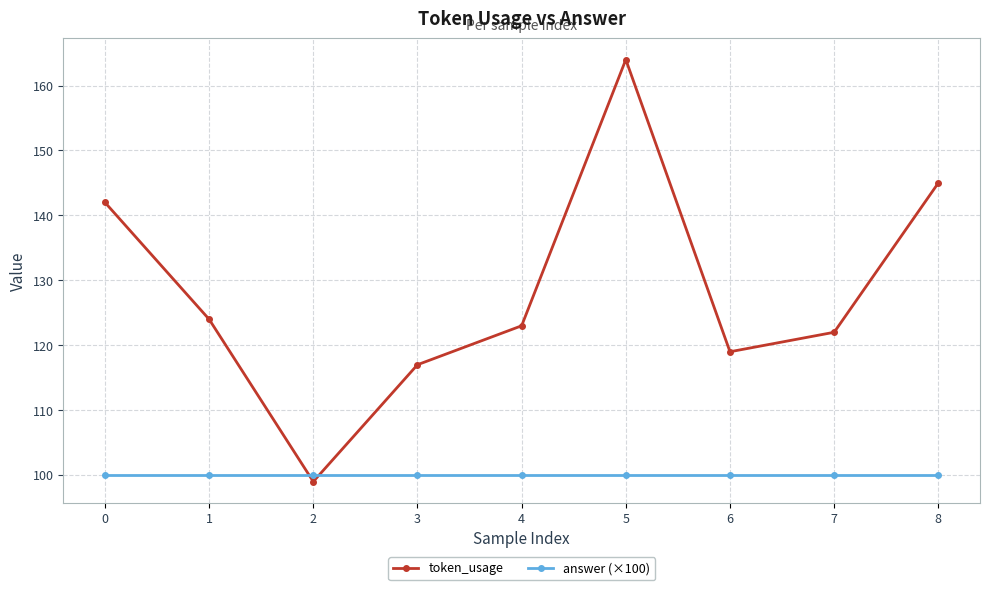

How many lines are shown in the chart?

2